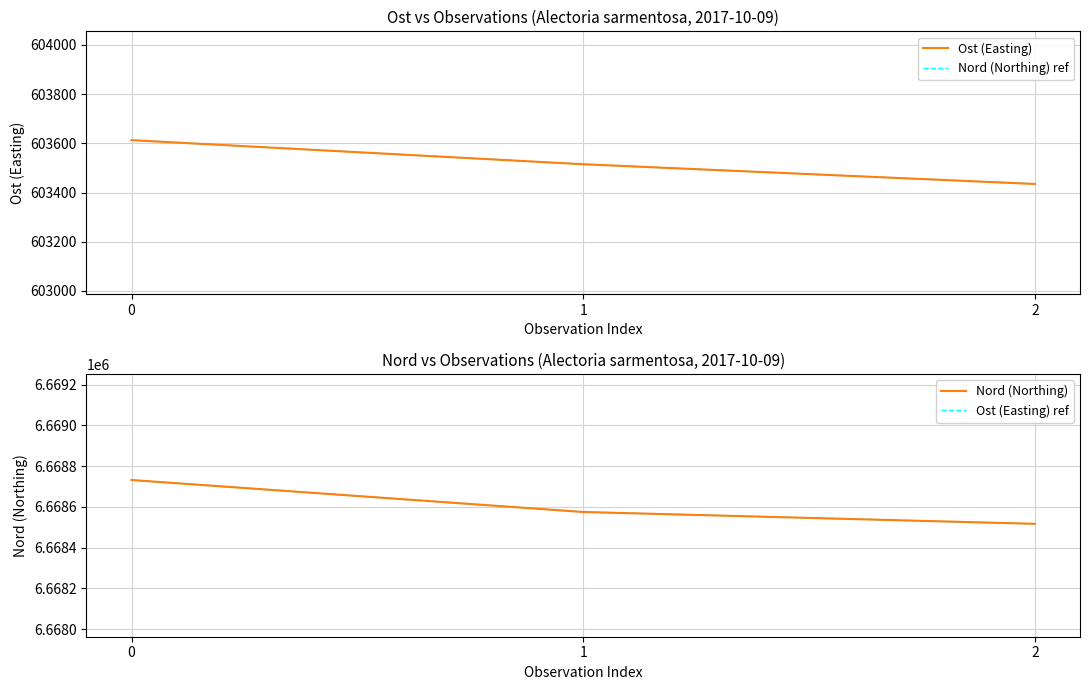

What is the maximum value shown in the chart?

6668731.9